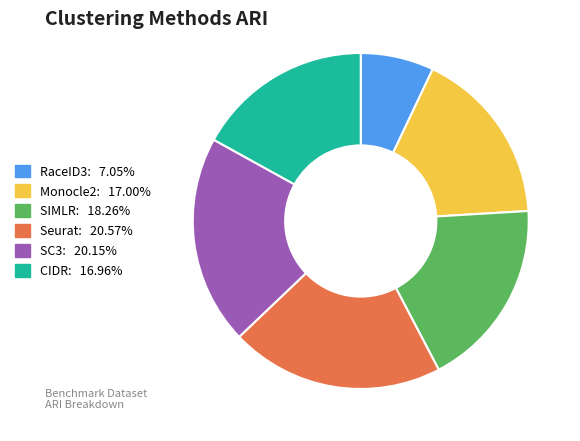

Is the sum of SC3 and CIDR greater than half?

No